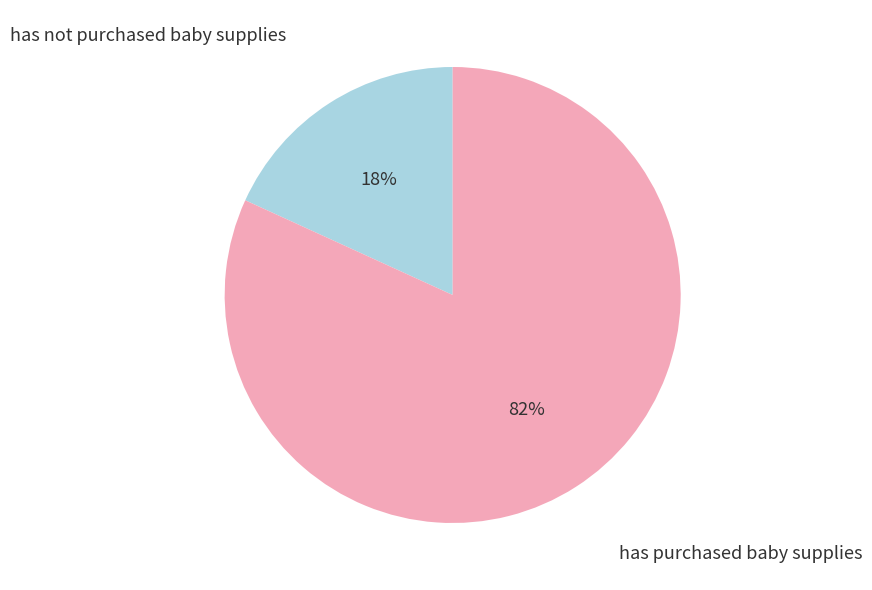

Does any single category account for the majority?

Yes